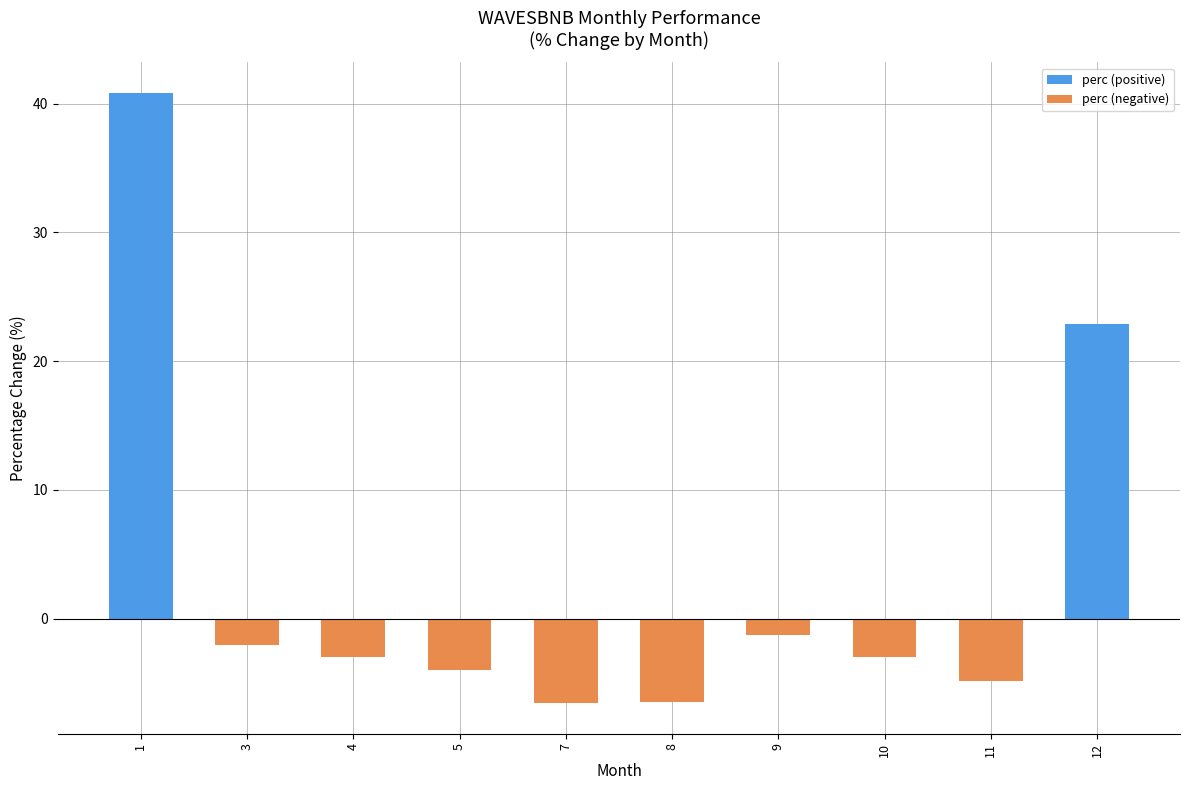

Count the number of data series in this chart.

2